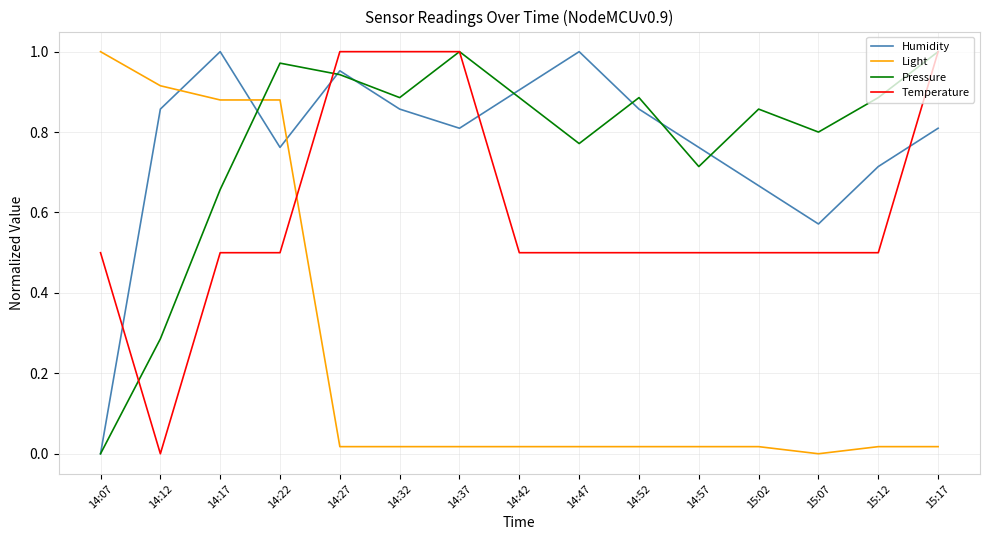

What is the sum of the Temperature values at 14:32 and 14:57?

1.5